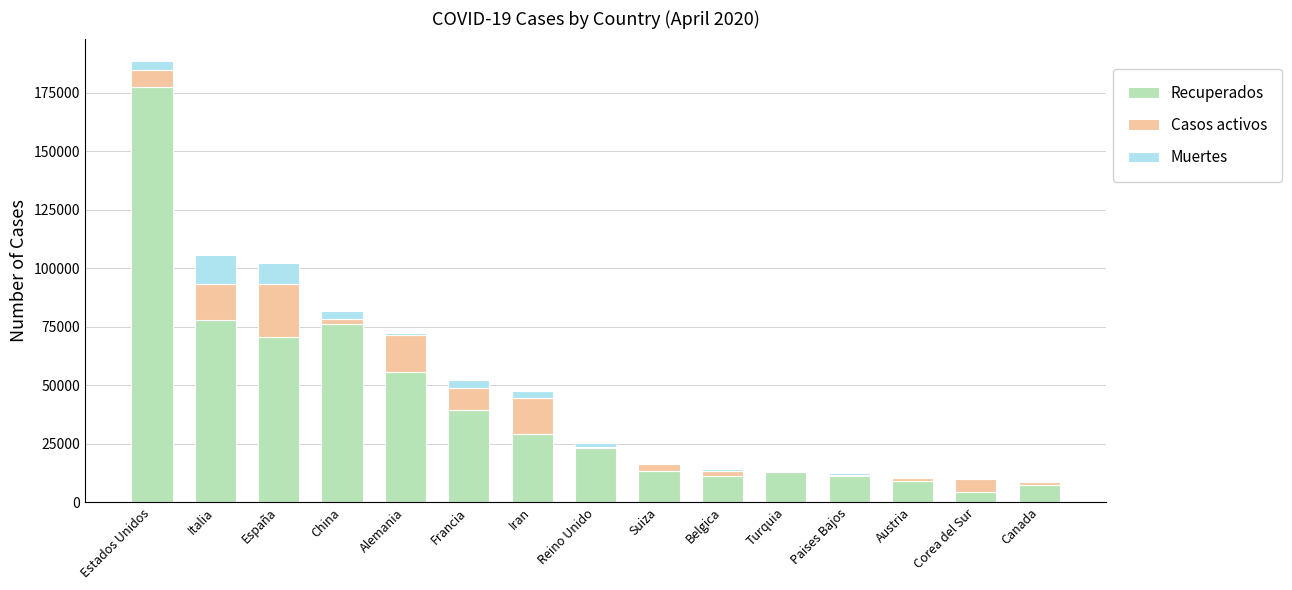

What is the total value across all series at Italia?

105792